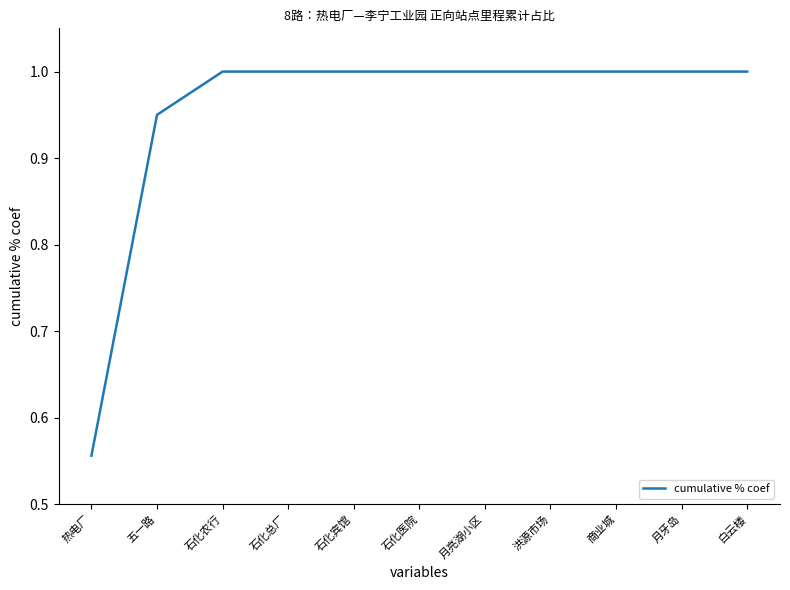

What is the greatest value displayed?

1.0